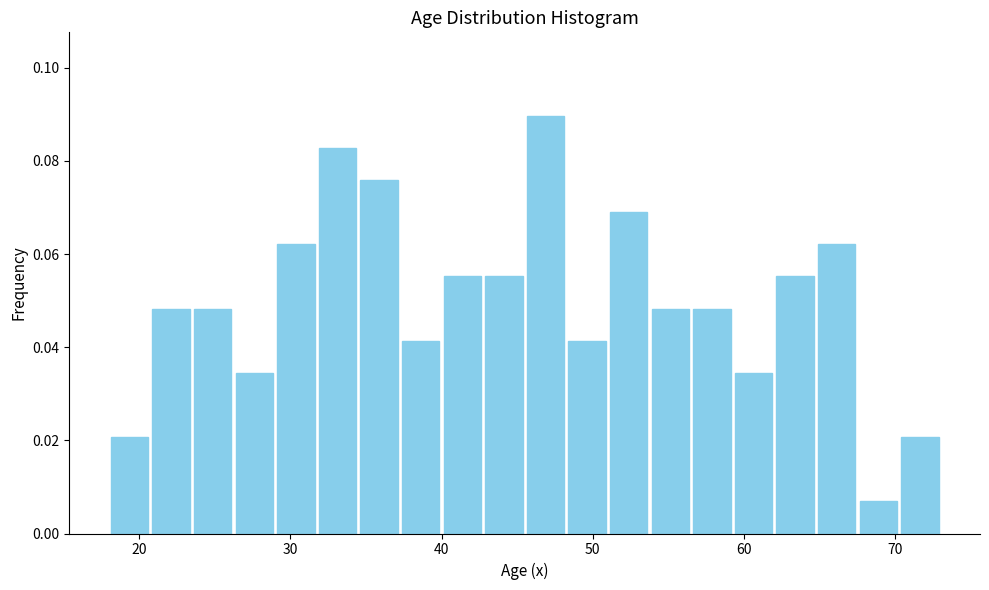

Around what value on the x-axis is the tallest bar? Give the approximate position of its centre, as read against the axis.

47